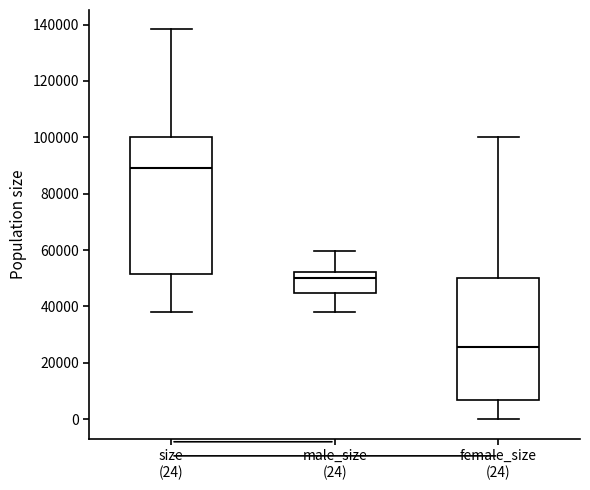

Reading left to right, transcribe this box plot: for each box, give where its median line is, the range the box spans, and where its two whiskers end, as read against the y-axis. The values are not printed on the chart, so give them approximately, as read against the axis.

size (24): median 90000, box 52000 to 100000, whiskers 38000 to 138000
male_size (24): median 50000, box 44000 to 52000, whiskers 38000 to 60000
female_size (24): median 26000, box 6000 to 50000, whiskers 0 to 100000